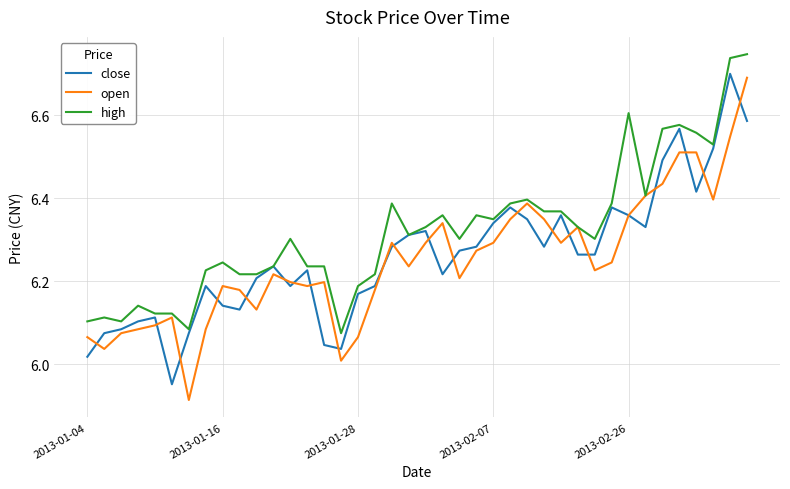

At how many categories does at least one series exceed 6?

40